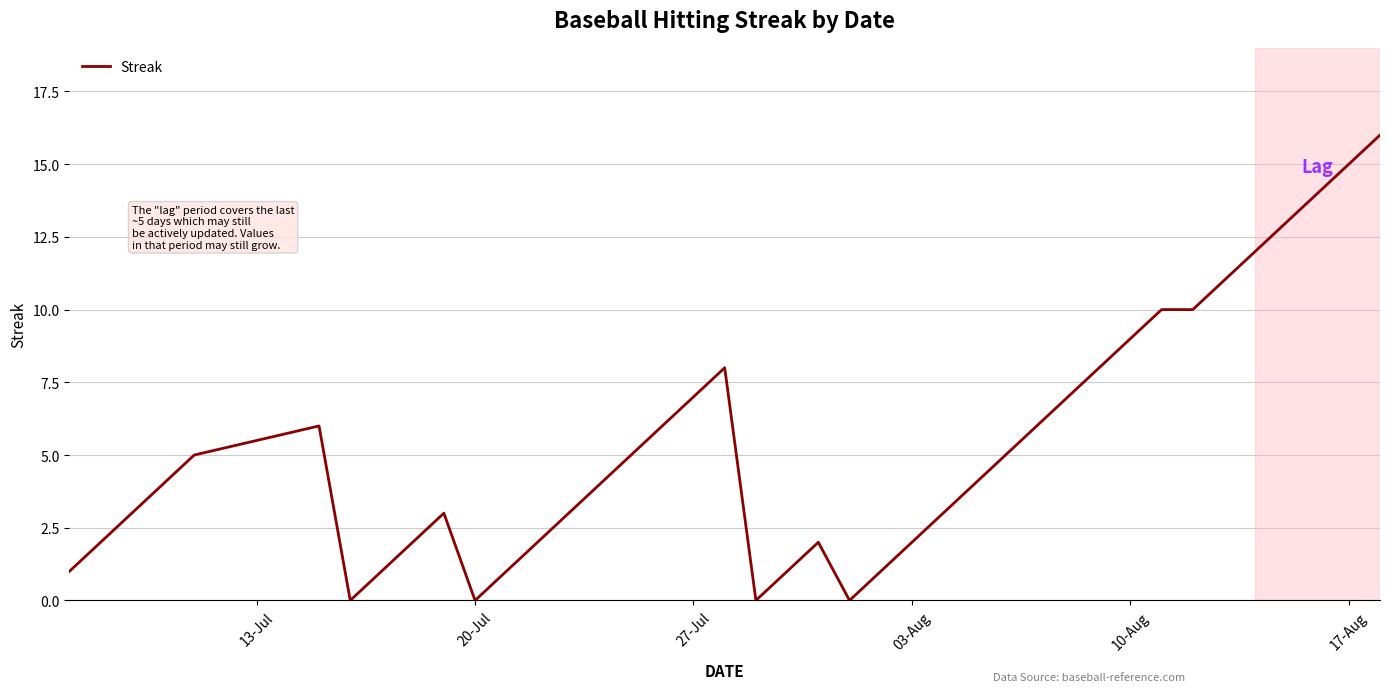

What is the maximum value shown in the chart?

16